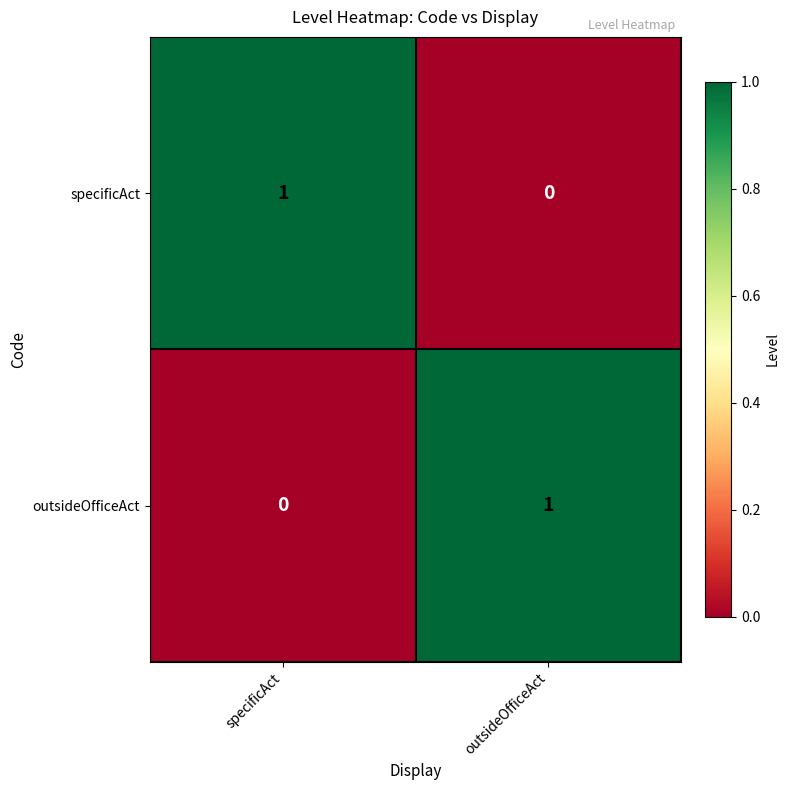

Which category has the lowest value in the specificAct series?

outsideOfficeAct